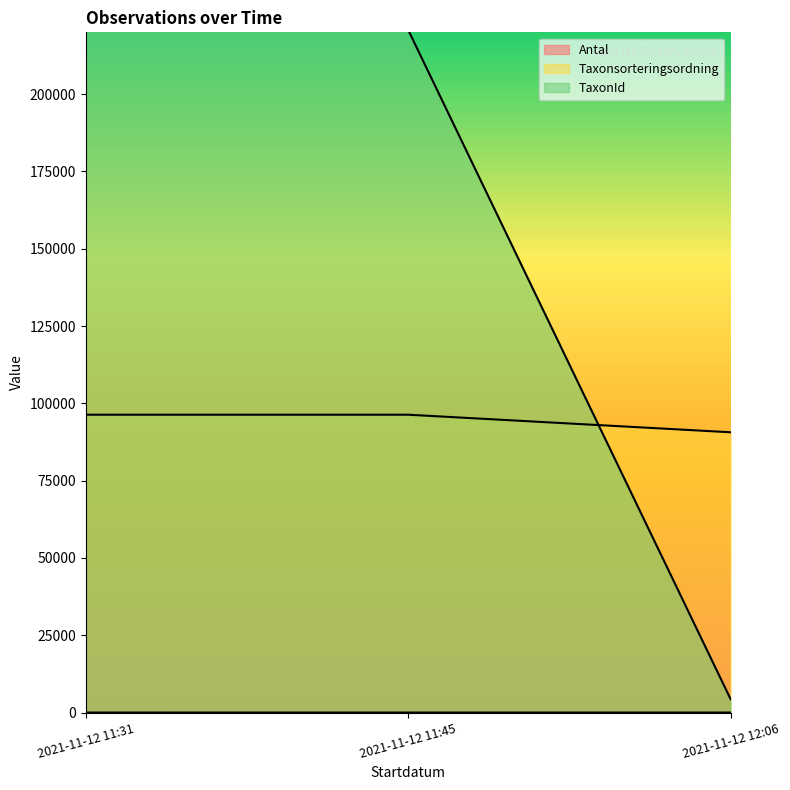

What is the maximum value for Taxonsorteringsordning?

96334